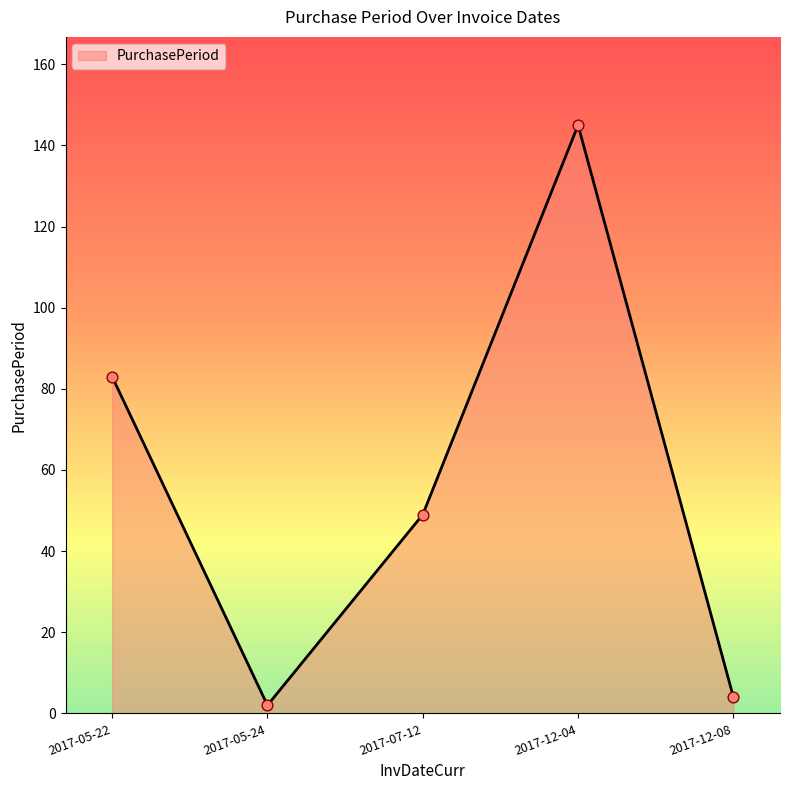

What is the ratio of the value at 2017-05-22 to the value at 2017-12-04?

0.6